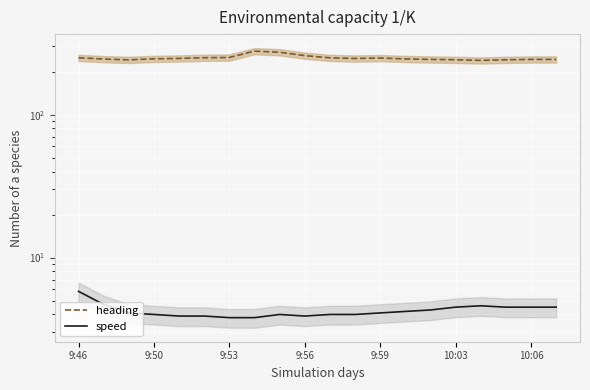

Which category has the highest value in the heading series?

7